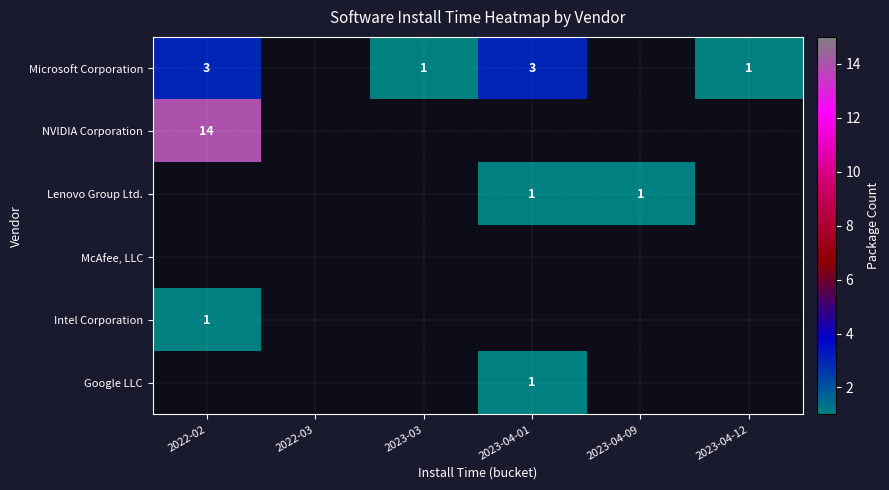

True or false: Microsoft Corporation has a value of 1 at 2022-02.

False